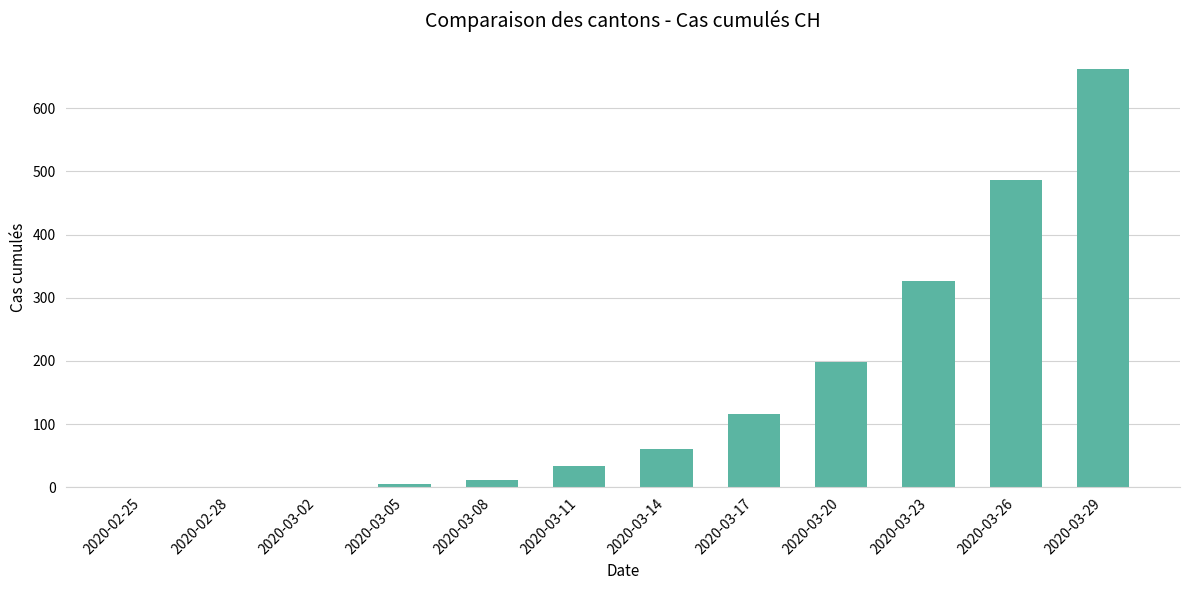

What value does the data have at 2020-03-17?

116